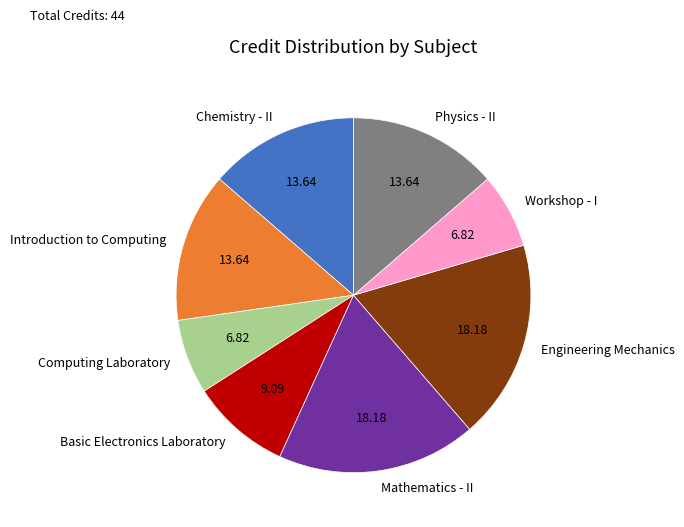

Is it true that Basic Electronics Laboratory is 21% of the pie?

False